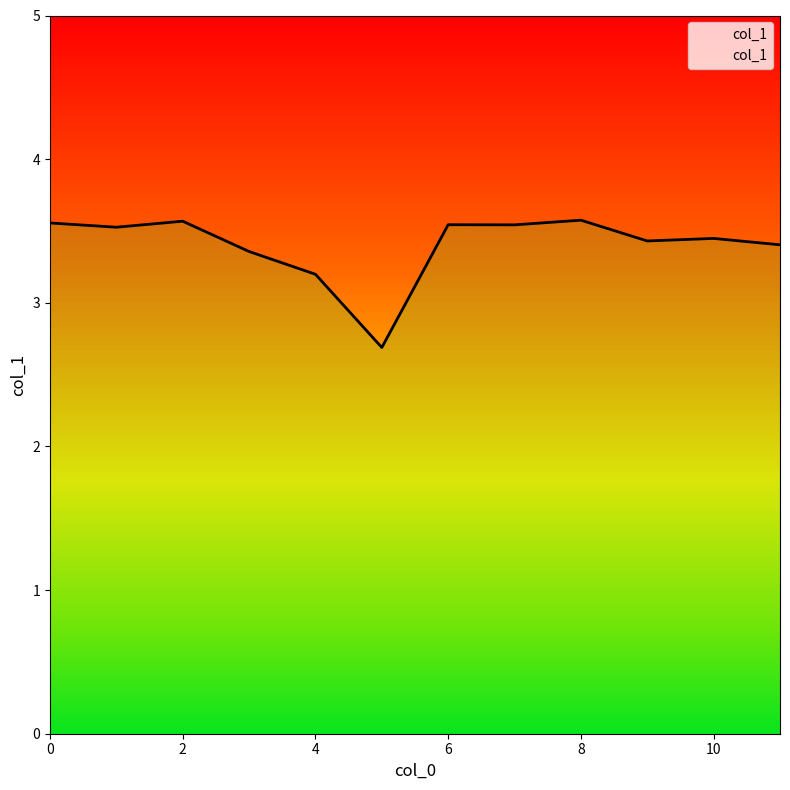

List the labels in order of value, largest first.

8, 2, 0, 6, 7, 1, 10, 9, 11, 3, 4, 5